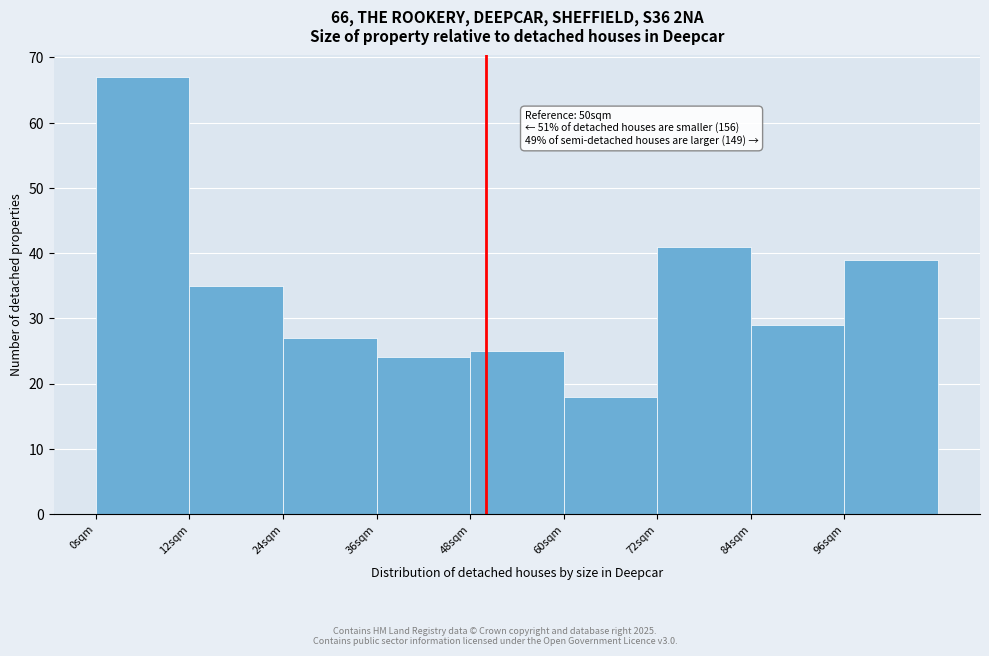

Over which range of the x-axis is the bar tallest?

0 to 12